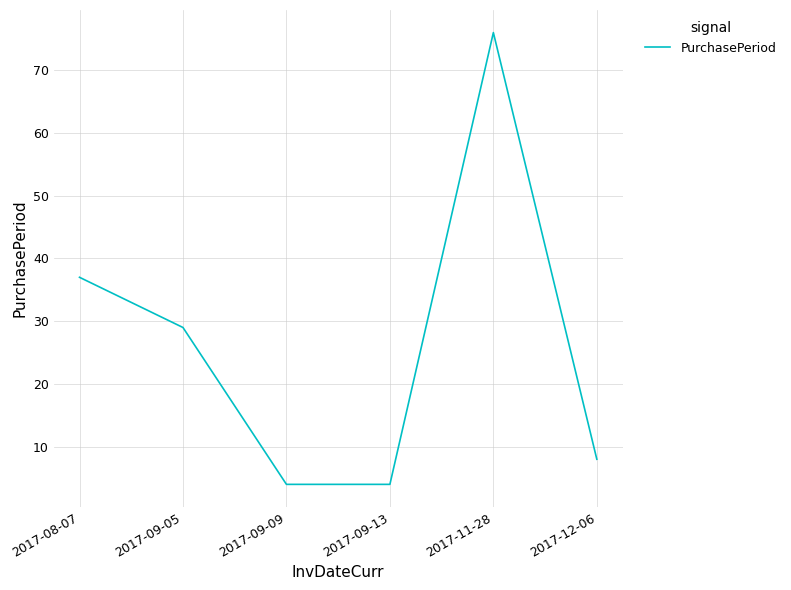

True or false: there are more than 1 points higher than both neighbors.

False